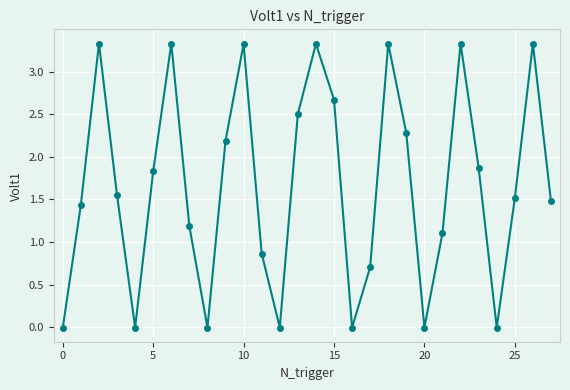

What is the greatest value displayed?

3.3